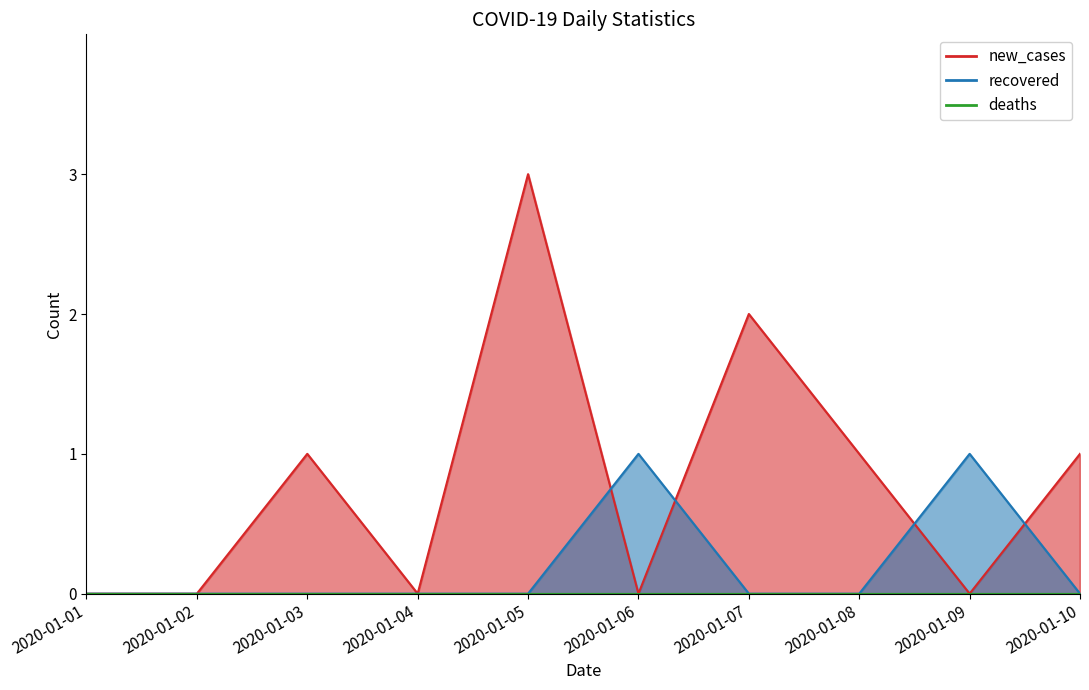

In new_cases, how many points are lower than both neighbors (excluding endpoints)?

3